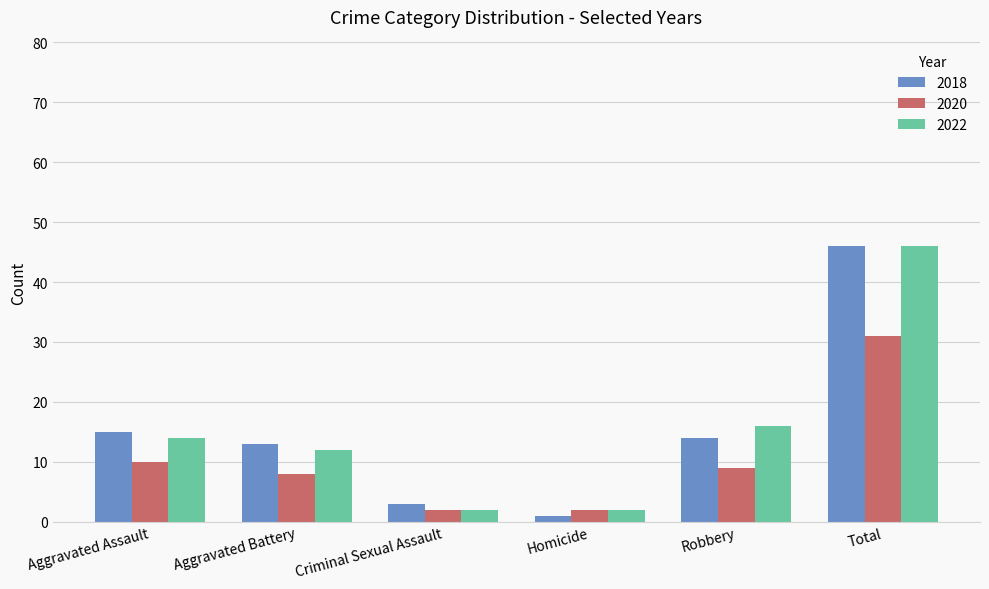

The 2018 series shows 23 at Aggravated Assault. True or false?

False